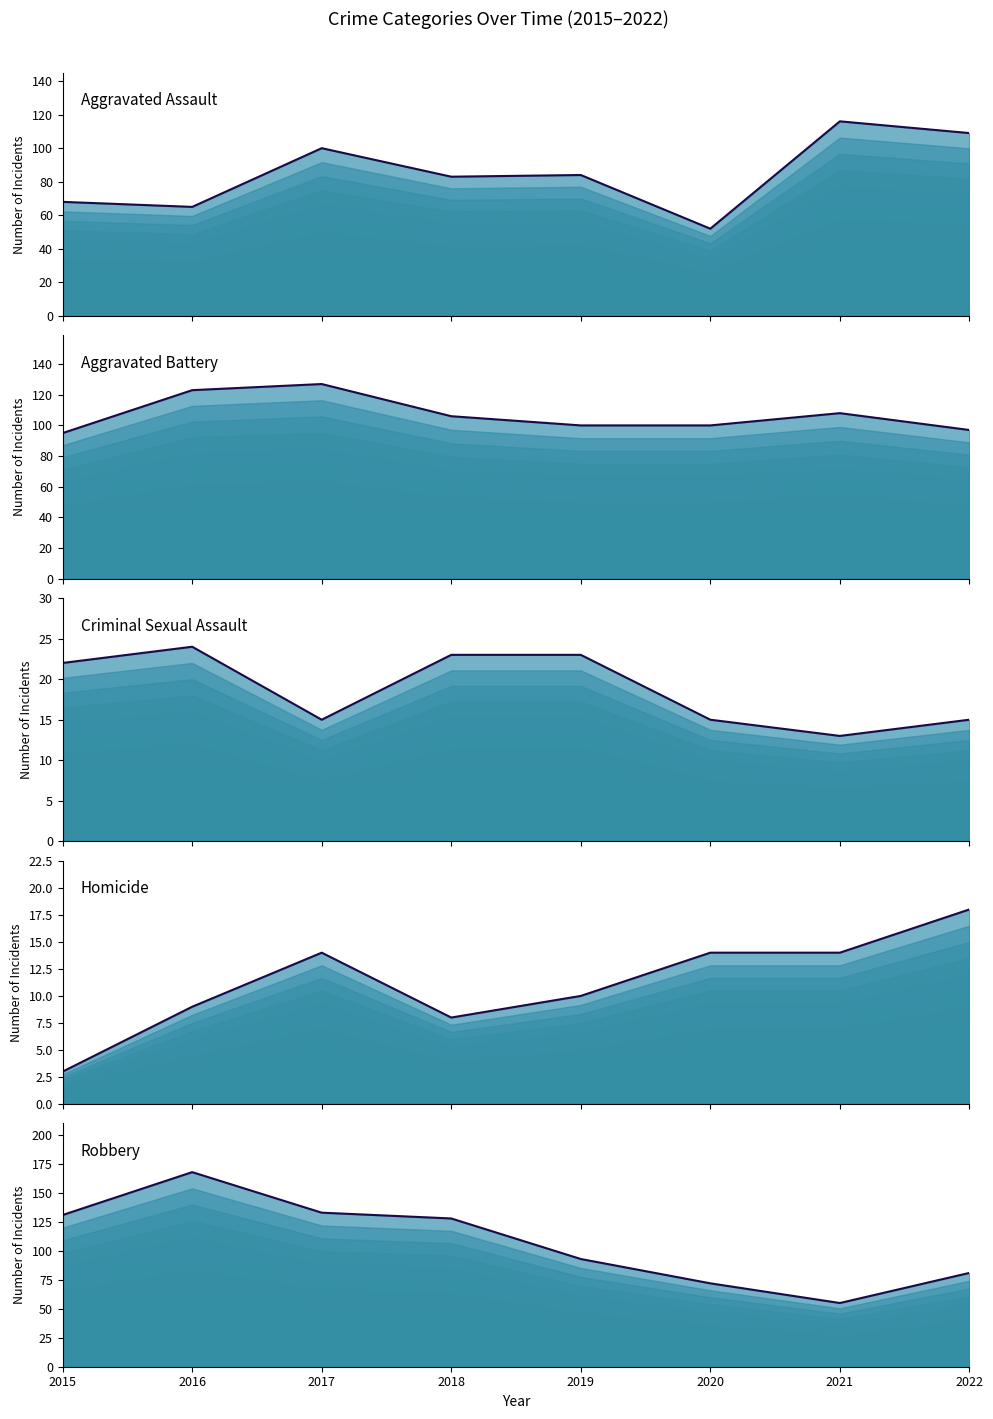

What is the difference between the Aggravated Assault (line) values at 2022 and 2021?

7